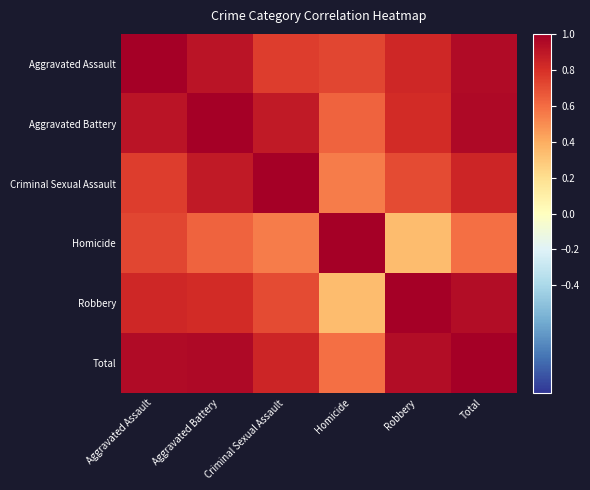

Reading right to left, what are all the values shown in this chart?

Aggravated Assault: Total=1.0	Robbery=0.8	Homicide=0.7	Criminal Sexual Assault=0.8	Aggravated Battery=0.9	Aggravated Assault=1.0
Aggravated Battery: Total=1.0	Robbery=0.8	Homicide=0.6	Criminal Sexual Assault=0.9	Aggravated Battery=1.0	Aggravated Assault=0.9
Criminal Sexual Assault: Total=0.8	Robbery=0.7	Homicide=0.5	Criminal Sexual Assault=1.0	Aggravated Battery=0.9	Aggravated Assault=0.8
Homicide: Total=0.6	Robbery=0.3	Homicide=1.0	Criminal Sexual Assault=0.5	Aggravated Battery=0.6	Aggravated Assault=0.7
Robbery: Total=0.9	Robbery=1.0	Homicide=0.3	Criminal Sexual Assault=0.7	Aggravated Battery=0.8	Aggravated Assault=0.8
Total: Total=1.0	Robbery=0.9	Homicide=0.6	Criminal Sexual Assault=0.8	Aggravated Battery=1.0	Aggravated Assault=1.0